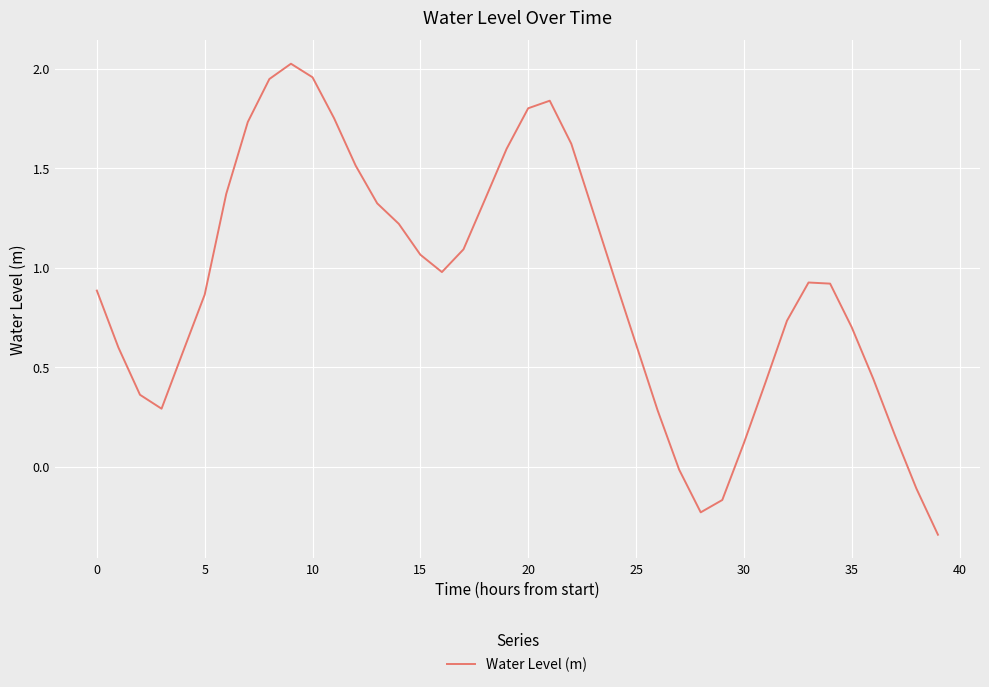

What is the difference between the maximum and minimum values?

2.4